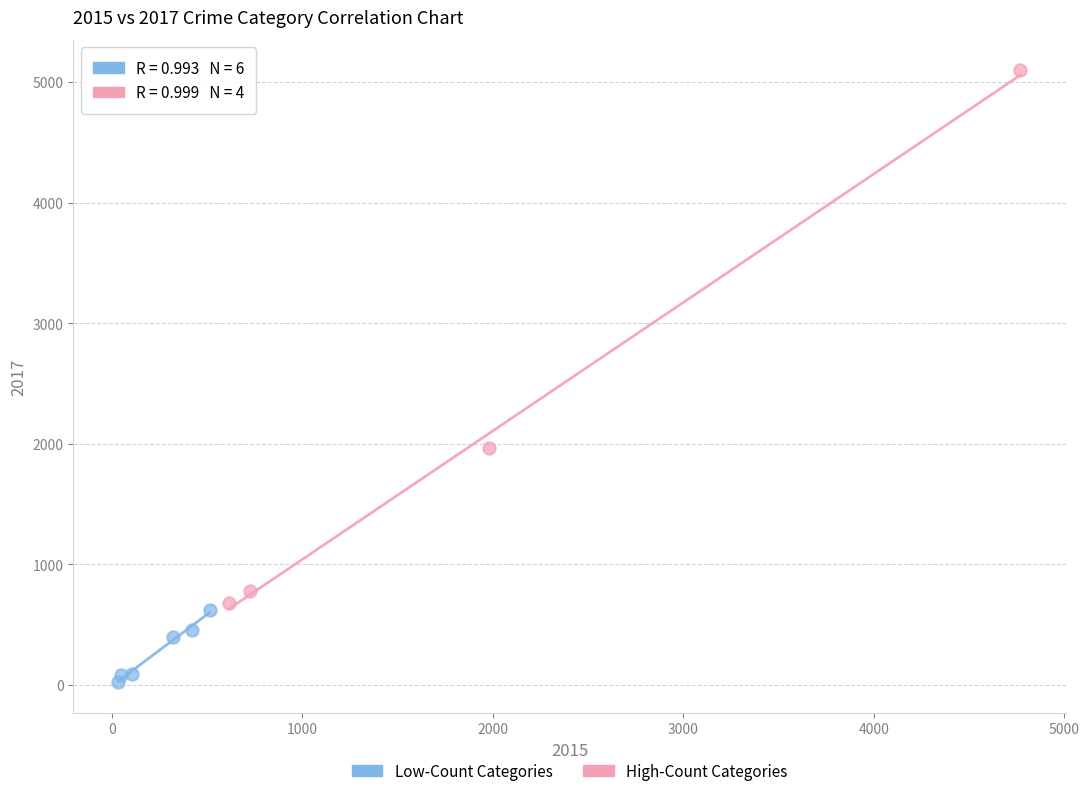

Which series contains the lowest Y value?

Low-Count Categories